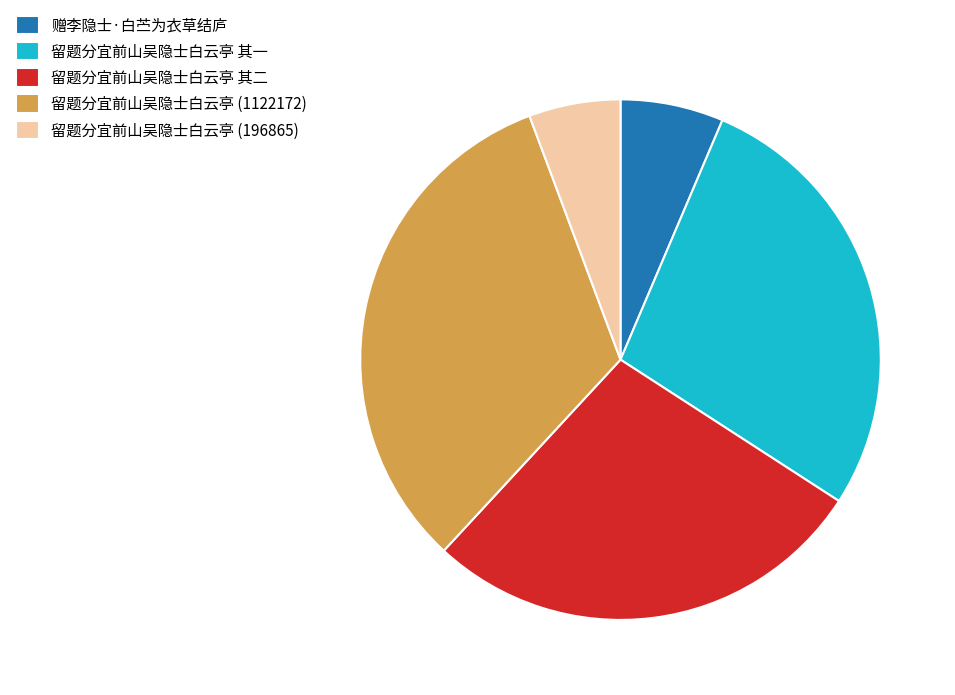

Is the sum of 赠李隐士·白苎为衣草结庐 and 留题分宜前山吴隐士白云亭 其一 greater than half?

No